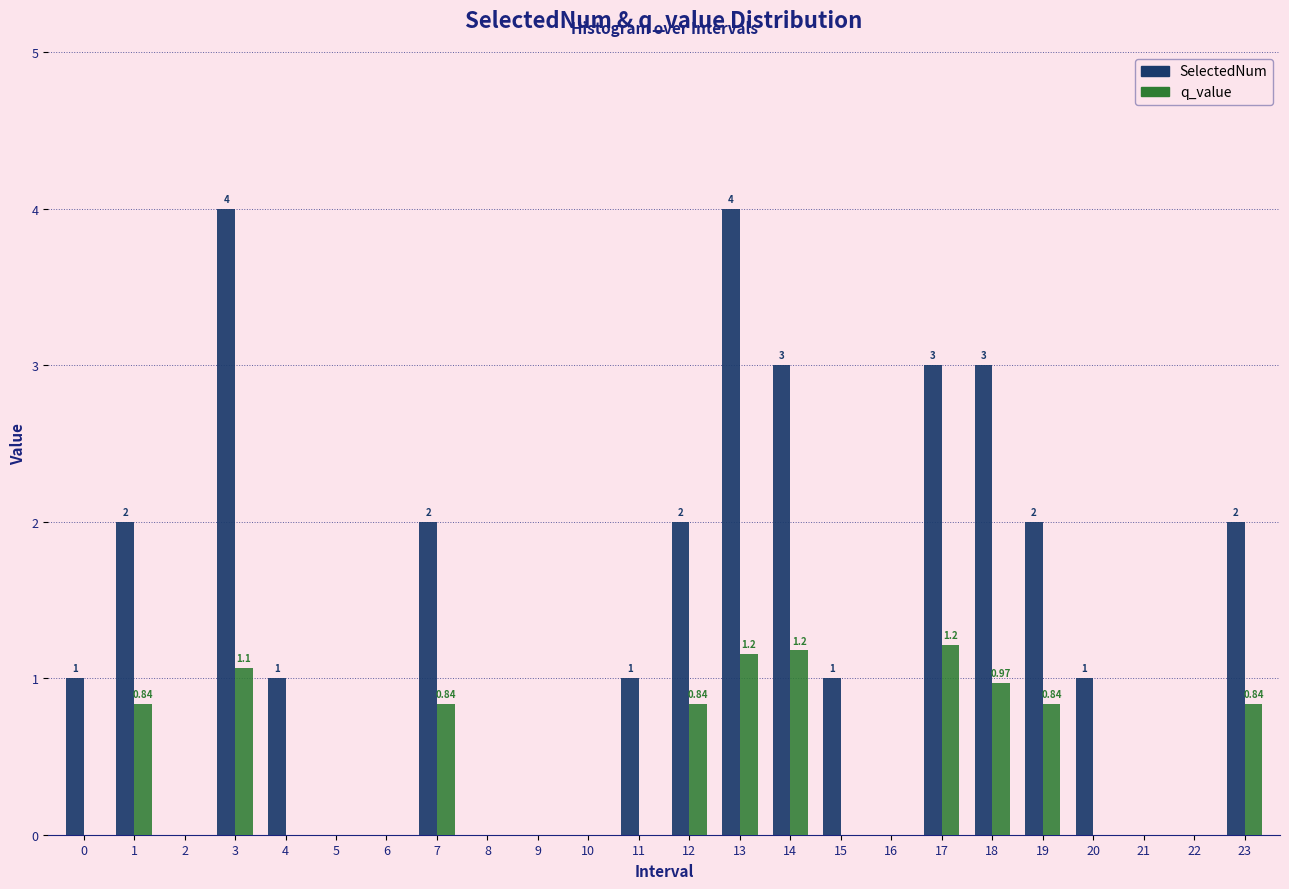

Which series has the largest total across all categories?

SelectedNum